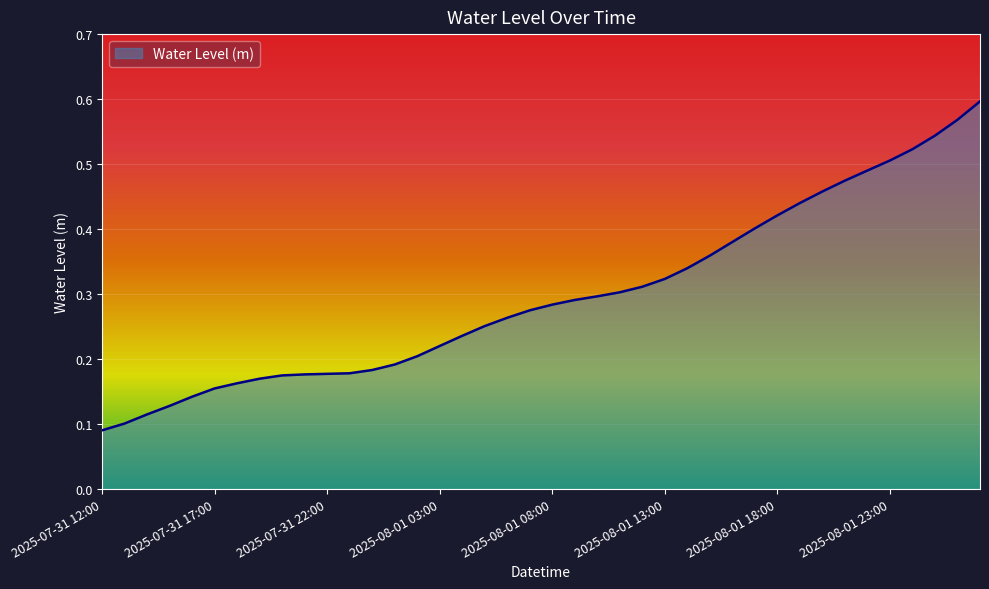

How many lines are shown in the chart?

1